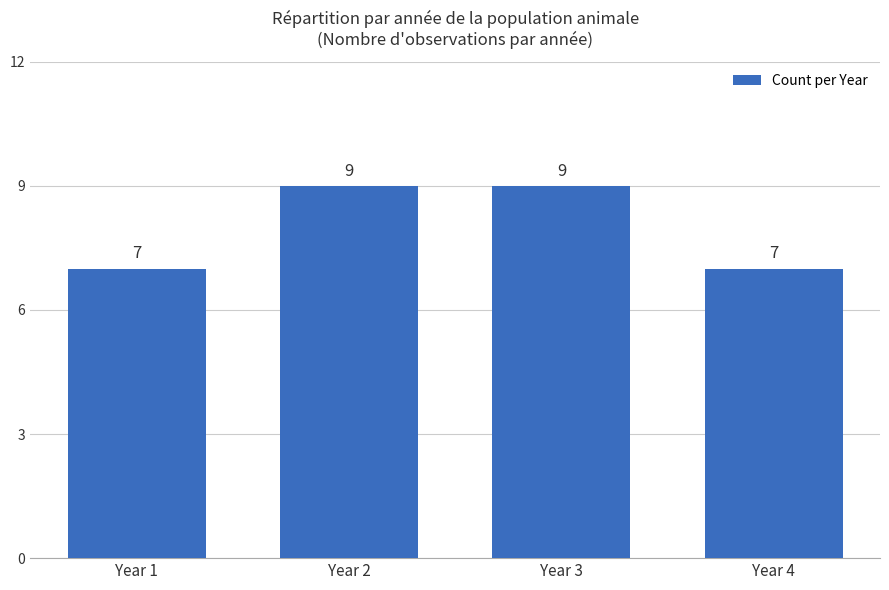

What is the sum of all values?

32